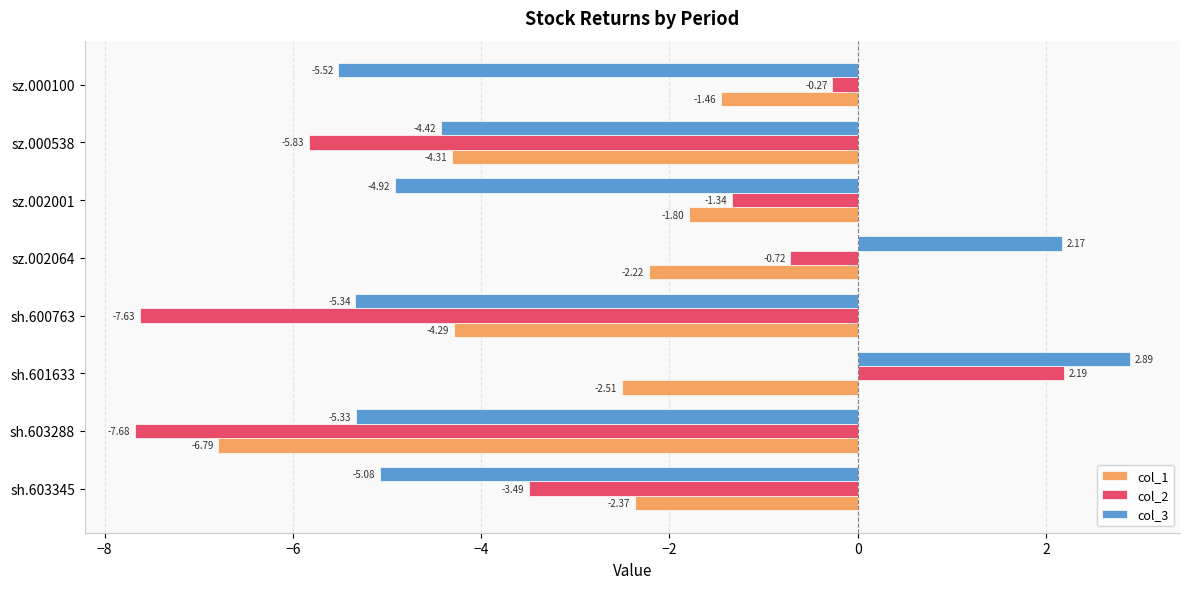

List the series in order of their peak value, highest first.

col_3, col_2, col_1